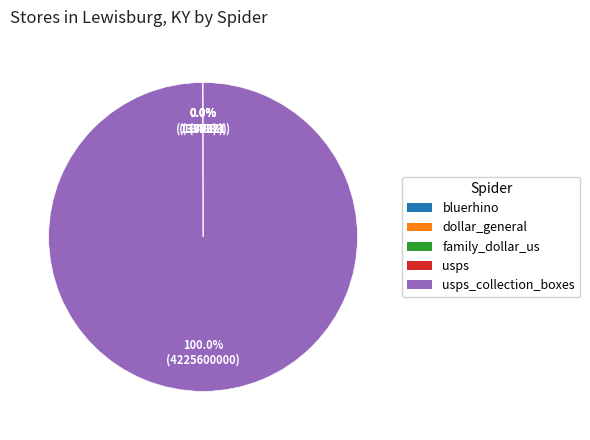

Is there a majority slice in this chart?

Yes